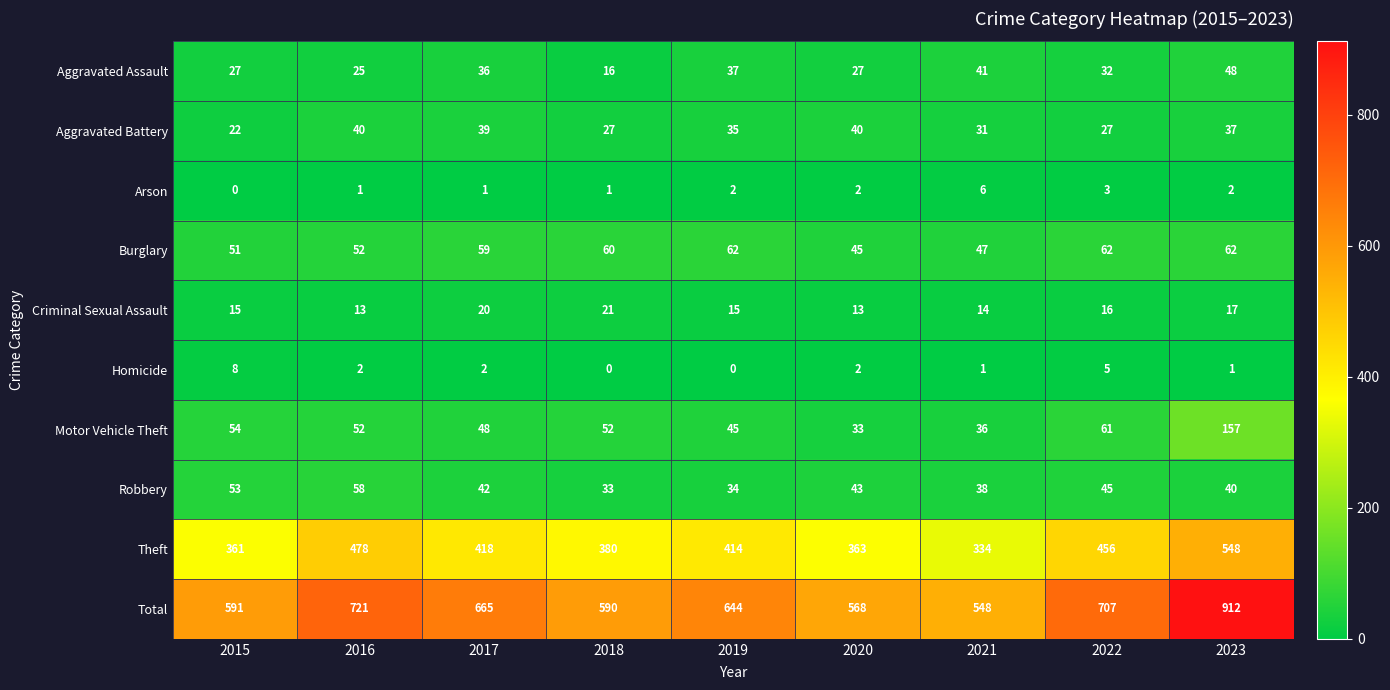

What is the difference between the second highest and minimum values in the Arson series?

3